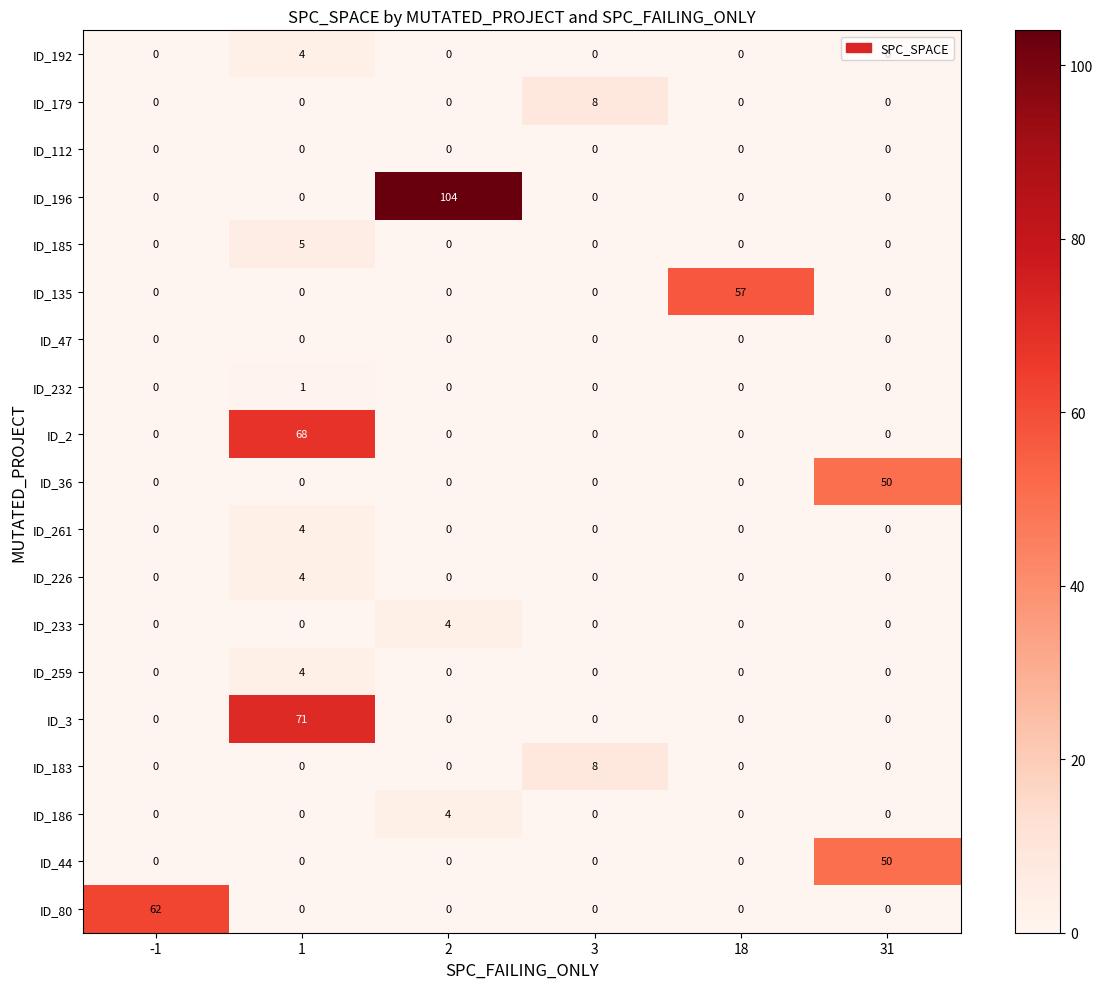

Which series has the widest spread of values?

ID_196